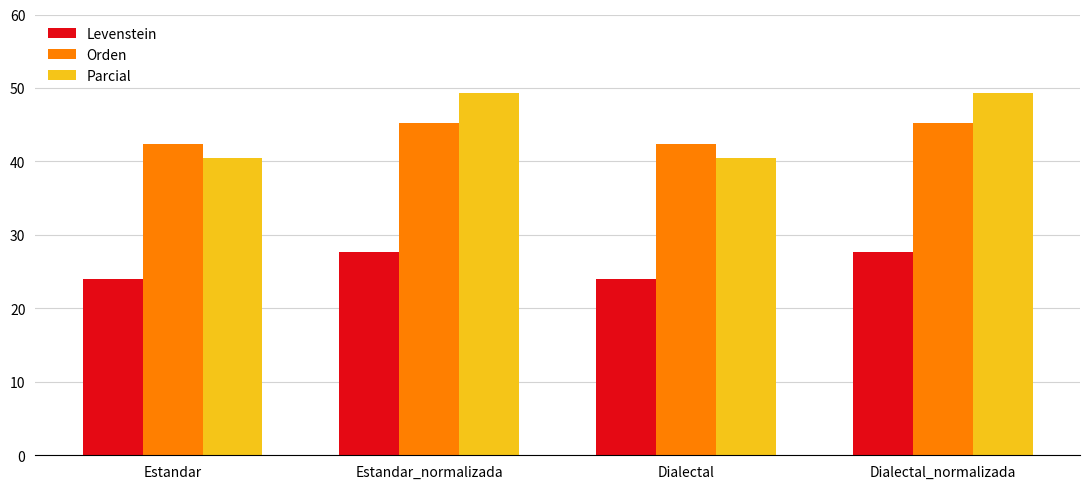

How many bars are there in each group?

3